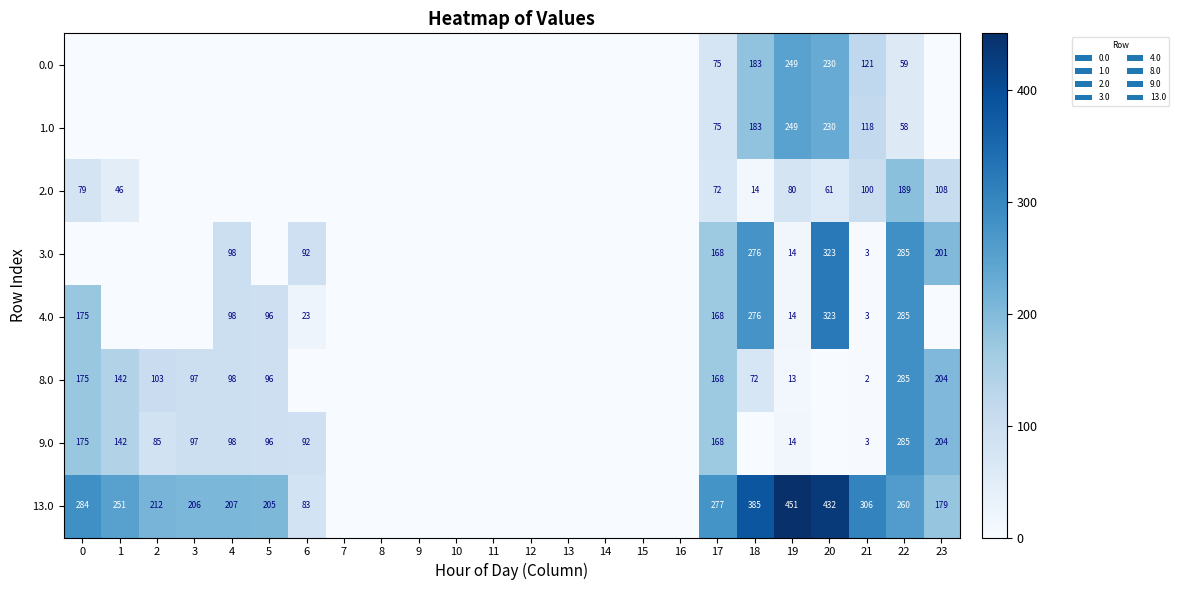

Between 16 and 8, which is larger?

16